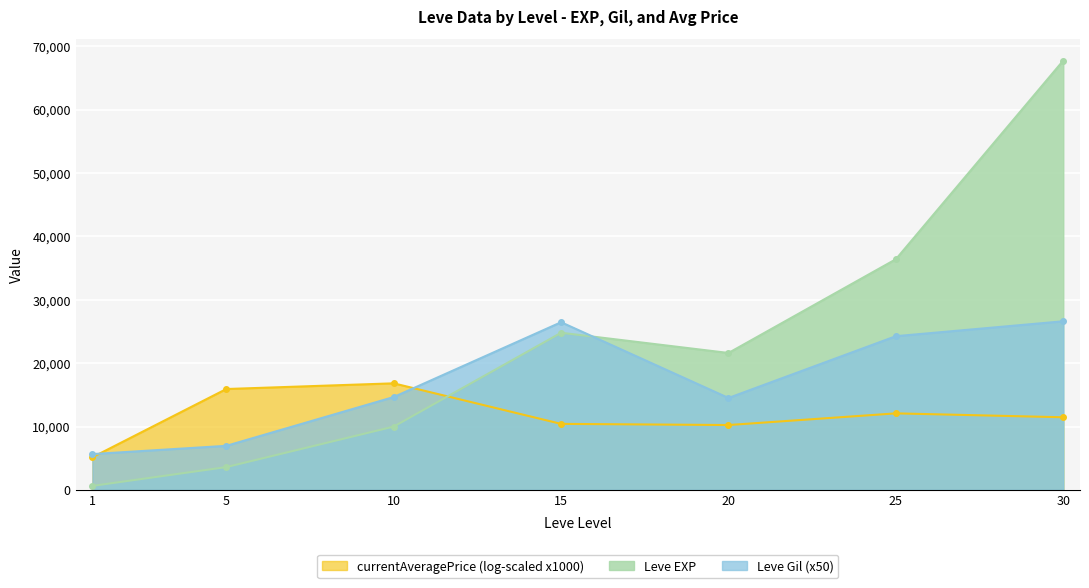

Rank the series by their maximum value, from highest to lowest.

Leve EXP, Leve Gil (x50), currentAveragePrice (log-scaled x1000)